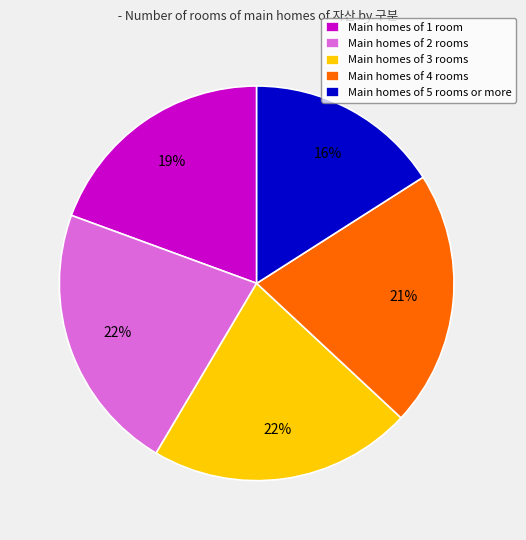

How many segments does this pie chart have?

5